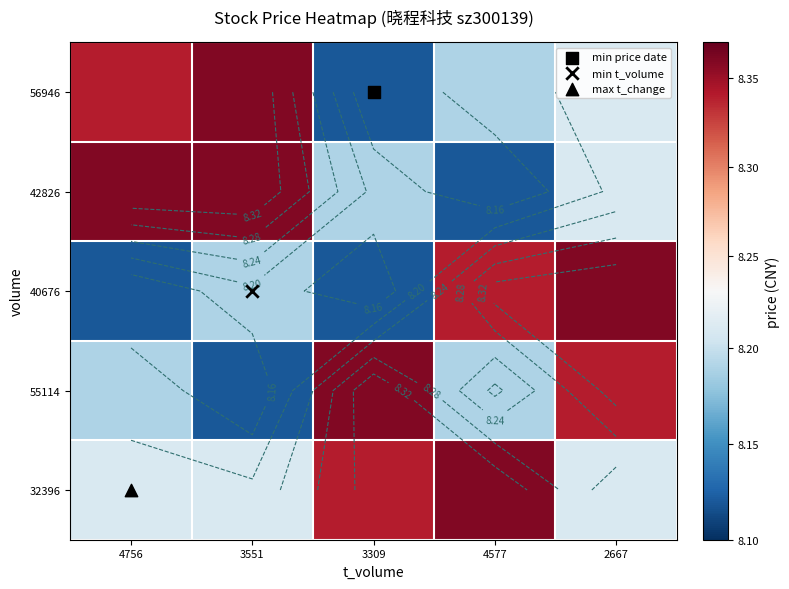

What is the difference between the second highest and second lowest values in the 56946 series?

0.2